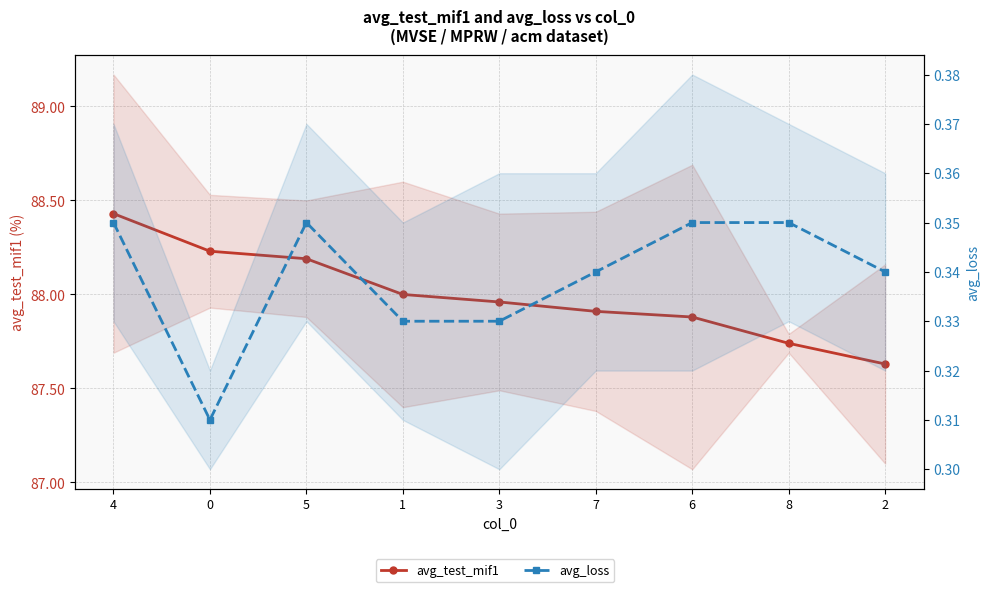

Rank the series by their maximum value, from highest to lowest.

avg_test_mif1, avg_loss